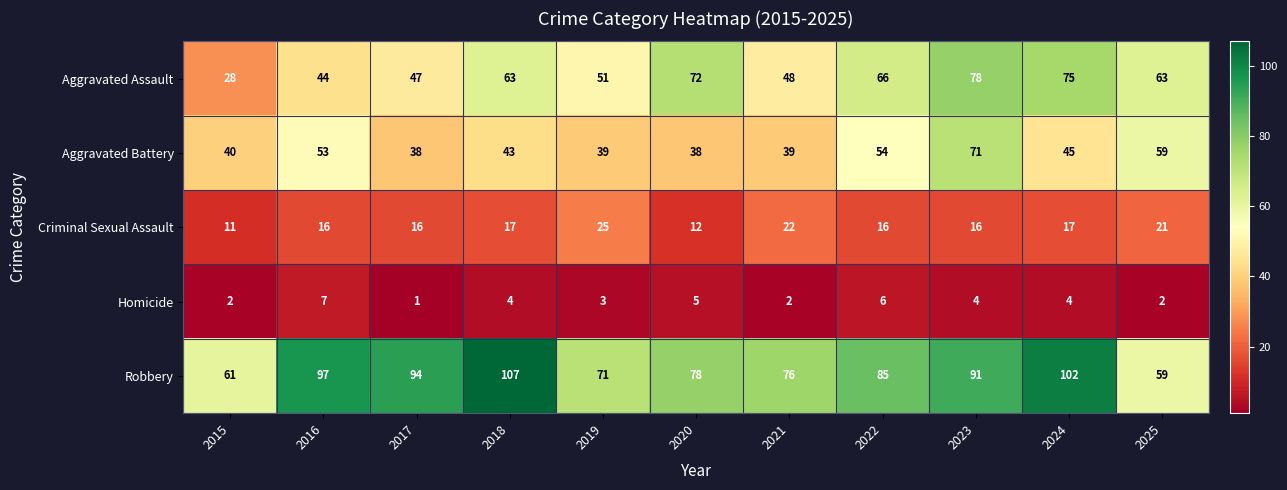

At which category does the chart reach its peak across all series?

2018